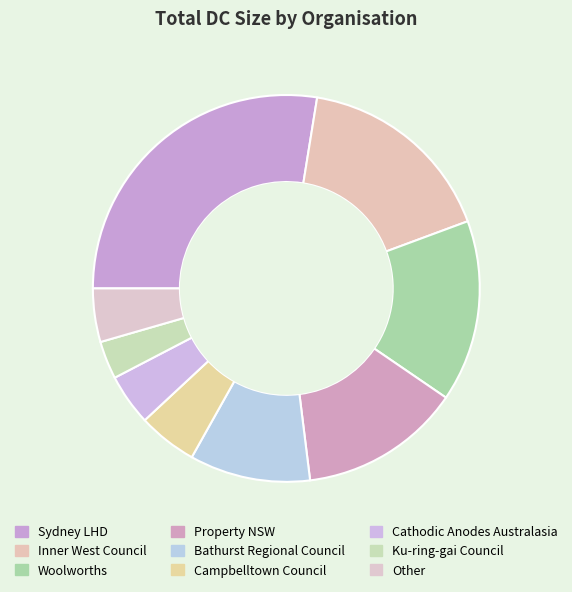

What is the ratio of the value at Bathurst Regional Council to the value at Inner West Council?

0.6